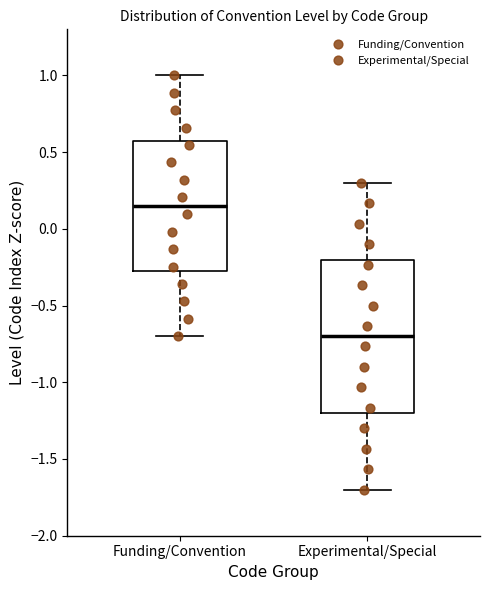

Reading left to right, read every box against the y-axis: the position of its median line, the range the box covers, and the ends of its whiskers. The values are not printed on the chart, so give them approximately, as read against the axis.

Funding/Convention: median 0.15, box -0.25 to 0.60, whiskers -0.70 to 1.00
Experimental/Special: median -0.70, box -1.20 to -0.20, whiskers -1.70 to 0.30